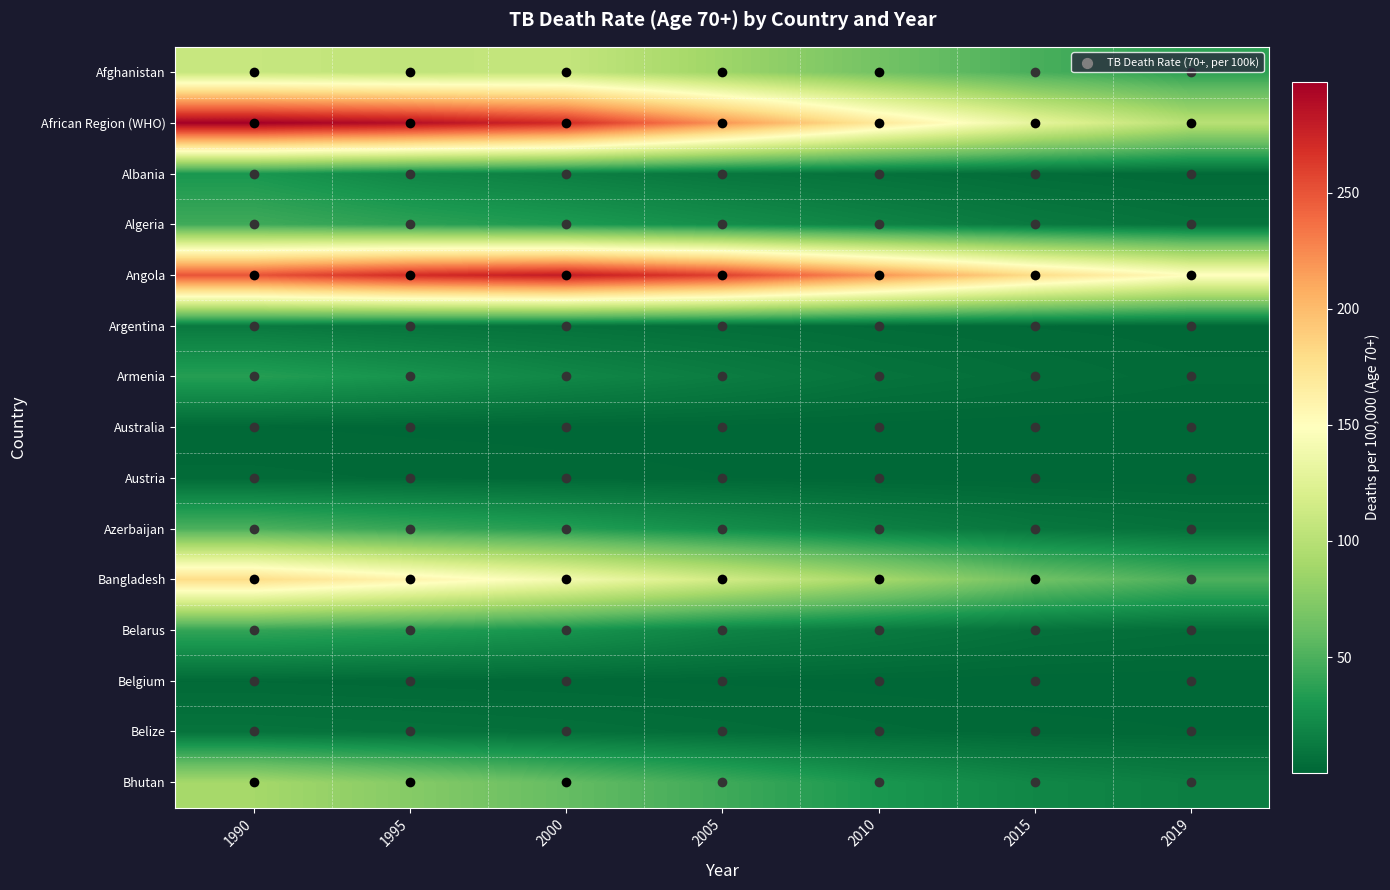

Reading left to right, extract all data points from this chart.

Afghanistan: 1990=108.5	1995=105.4	2000=106.8	2005=86.6	2010=66.7	2015=48.7	2019=37.6
African Region (WHO): 1990=297.7	1995=287.8	2000=270.9	2005=220.0	2010=170.0	2015=130.0	2019=100.0
Albania: 1990=30.0	1995=20.0	2000=15.0	2005=10.0	2010=7.0	2015=4.0	2019=2.5
Algeria: 1990=45.0	1995=38.0	2000=32.0	2005=25.0	2010=18.0	2015=12.0	2019=8.0
Angola: 1990=250.0	1995=270.0	2000=280.0	2005=260.0	2010=220.0	2015=180.0	2019=150.0
Argentina: 1990=12.0	1995=9.0	2000=7.0	2005=5.0	2010=3.5	2015=2.5	2019=2.0
Armenia: 1990=35.0	1995=28.0	2000=20.0	2005=14.0	2010=8.0	2015=5.0	2019=3.0
Australia: 1990=1.5	1995=1.2	2000=1.0	2005=0.8	2010=0.6	2015=0.4	2019=0.3
Austria: 1990=3.0	1995=2.5	2000=2.0	2005=1.5	2010=1.0	2015=0.7	2019=0.5
Azerbaijan: 1990=50.0	1995=42.0	2000=35.0	2005=25.0	2010=16.0	2015=10.0	2019=7.0
Bangladesh: 1990=180.0	1995=160.0	2000=140.0	2005=115.0	2010=90.0	2015=65.0	2019=50.0
Belarus: 1990=40.0	1995=35.0	2000=28.0	2005=18.0	2010=12.0	2015=7.0	2019=5.0
Belgium: 1990=2.5	1995=2.0	2000=1.6	2005=1.2	2010=0.9	2015=0.6	2019=0.5
Belize: 1990=8.0	1995=7.0	2000=6.0	2005=4.5	2010=3.0	2015=2.0	2019=1.5
Bhutan: 1990=90.0	1995=75.0	2000=60.0	2005=45.0	2010=30.0	2015=20.0	2019=15.0